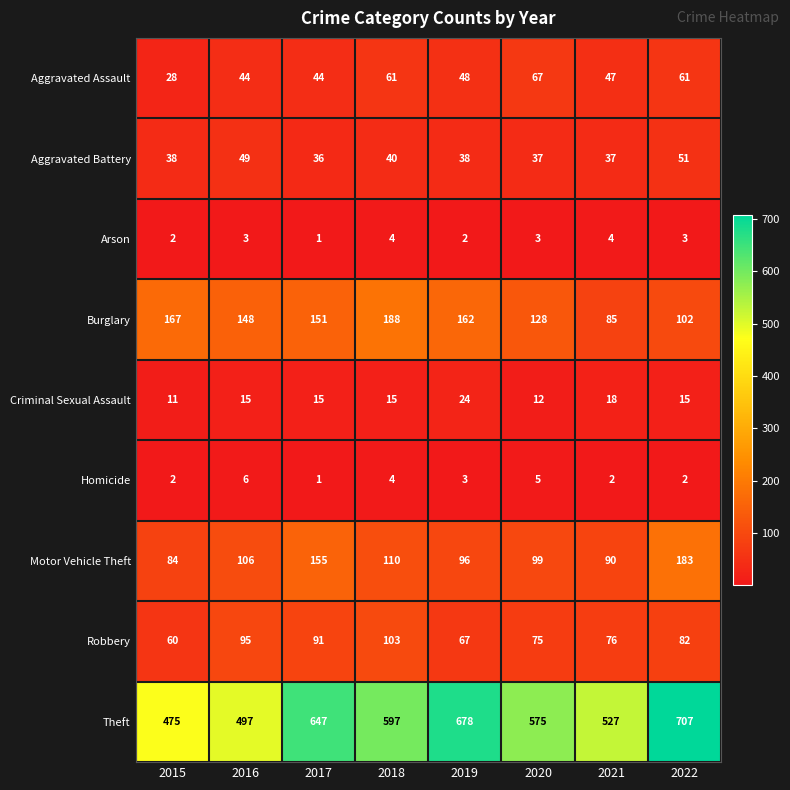

What is the difference between the highest and lowest values at 2021?

525